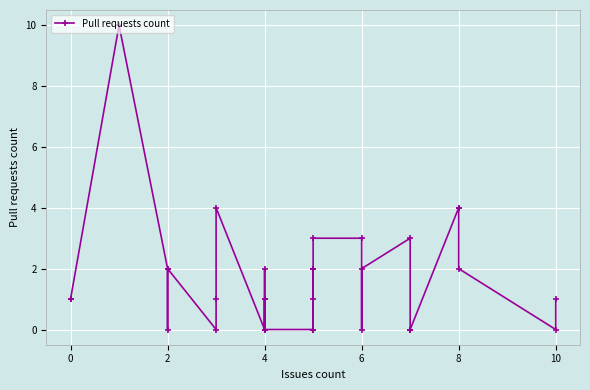

Where is the data nearest to the value 5?

8